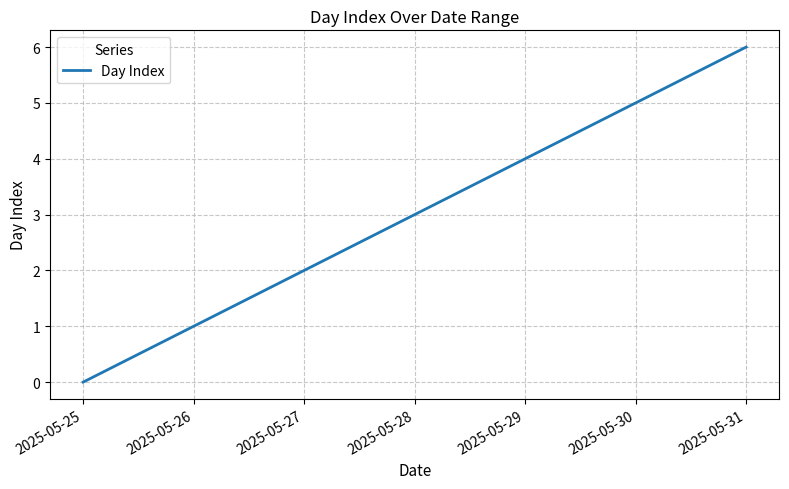

At which label is the value closest to 3?

2025-05-28